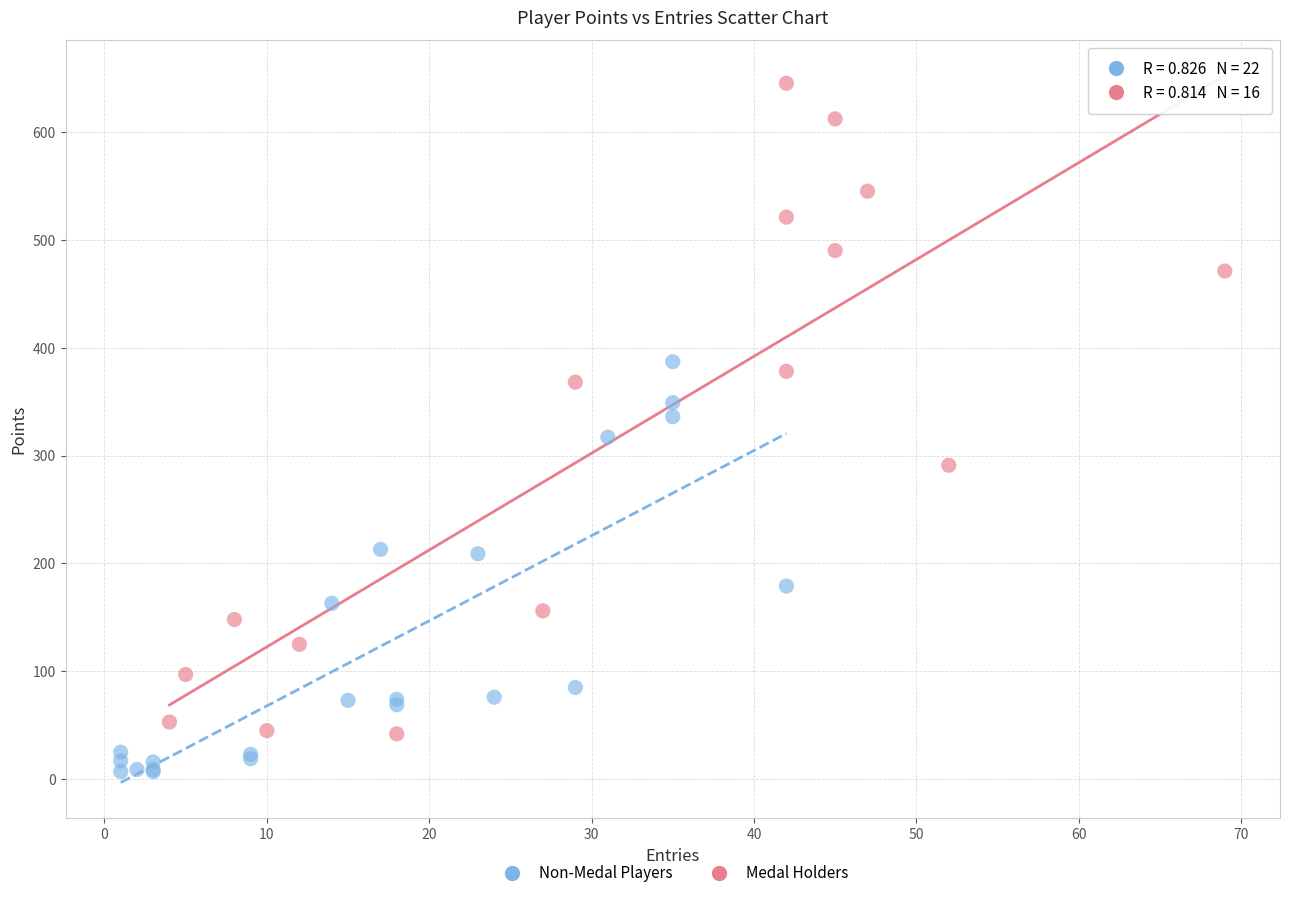

Which series contains the lowest Y value?

Non-Medal Players